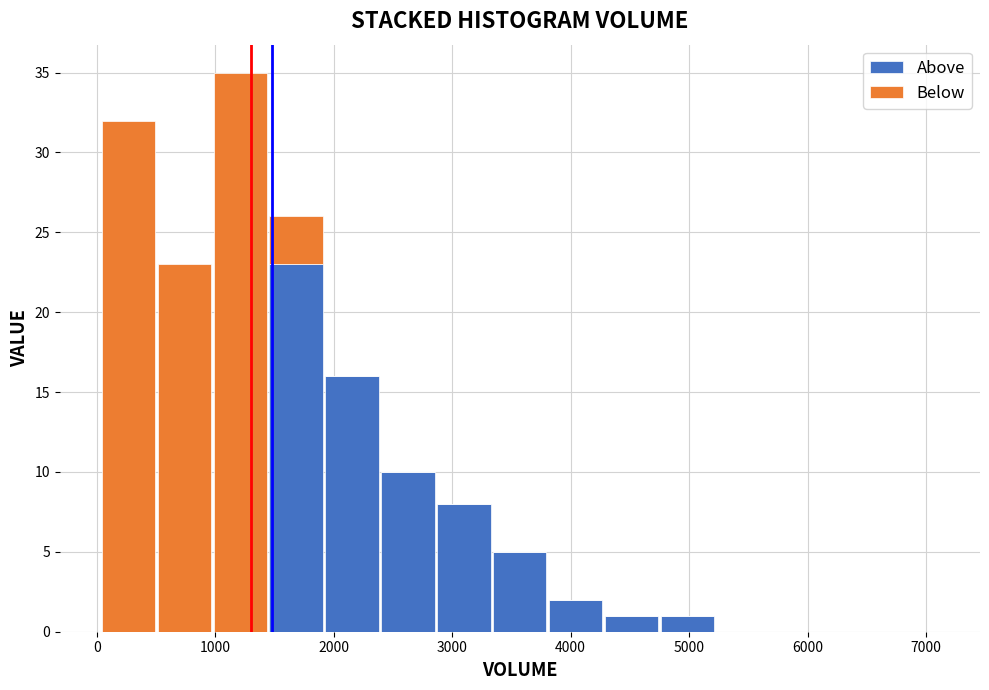

What is the total height of the stacked bar covering 0 to 500 on the x-axis? Neither the bar edges nor the heights are printed on the chart, so give them approximately, as read against the axes.

32